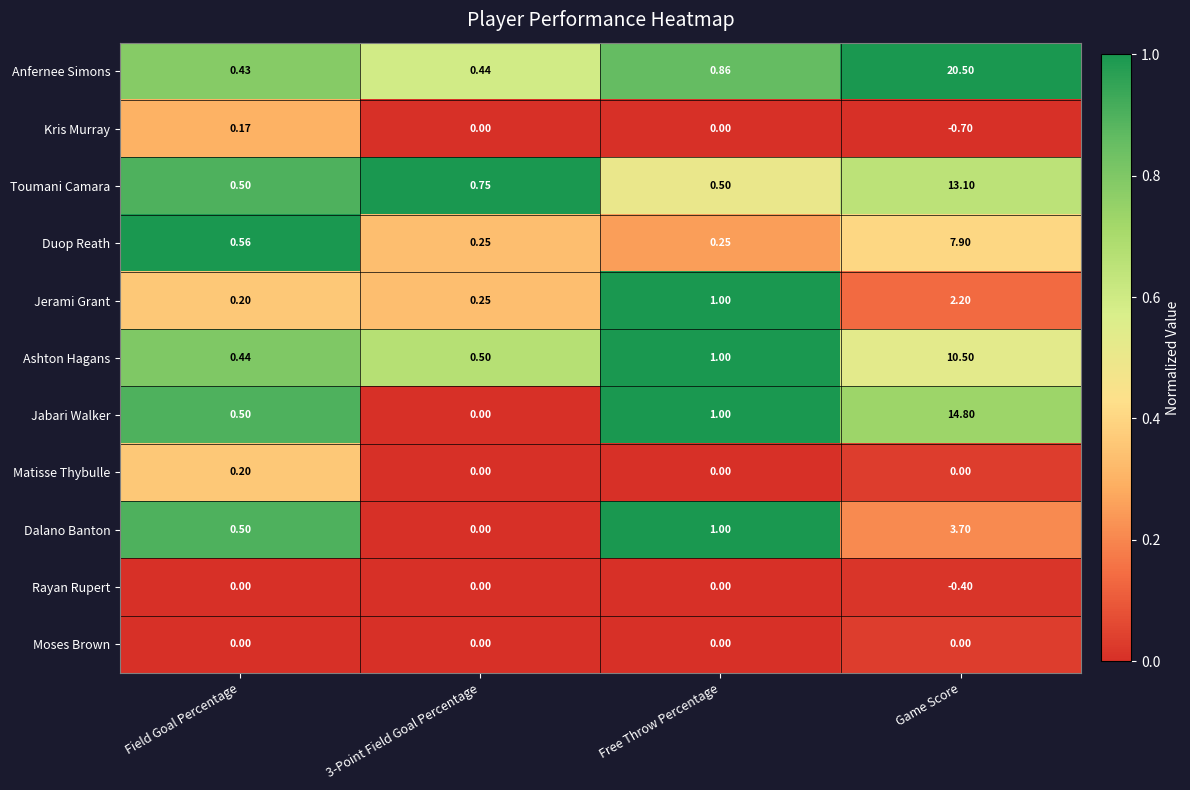

Which category has the highest value in the Matisse Thybulle series?

Field Goal Percentage